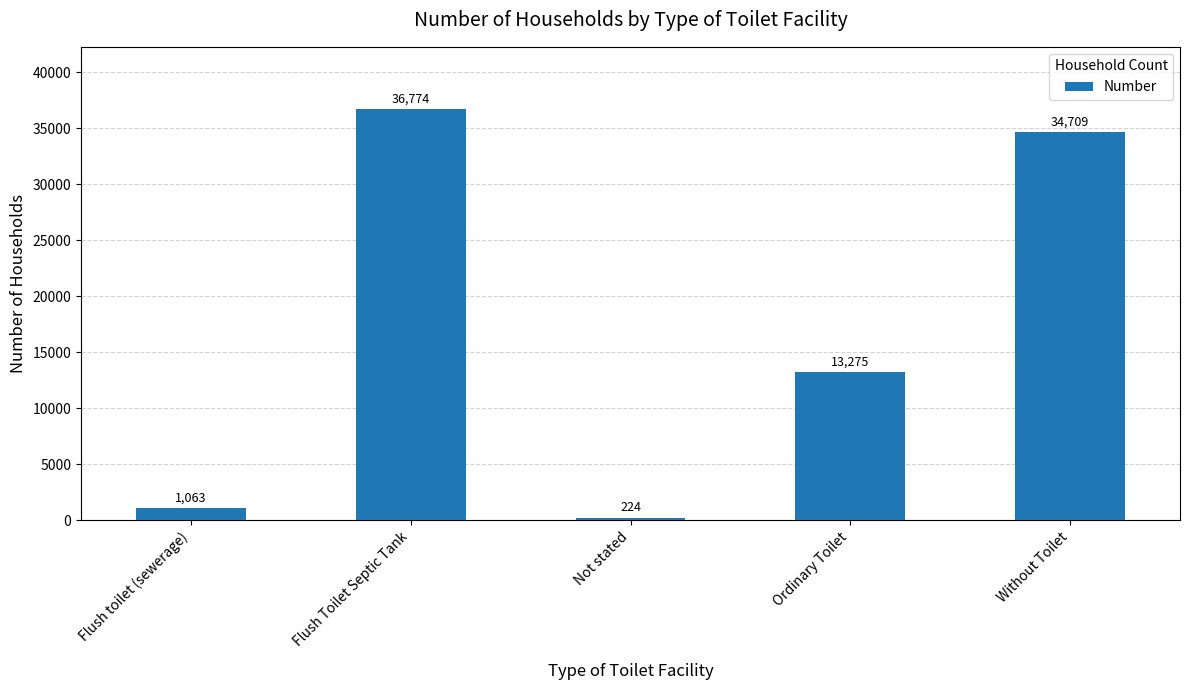

What is the average value?

17209